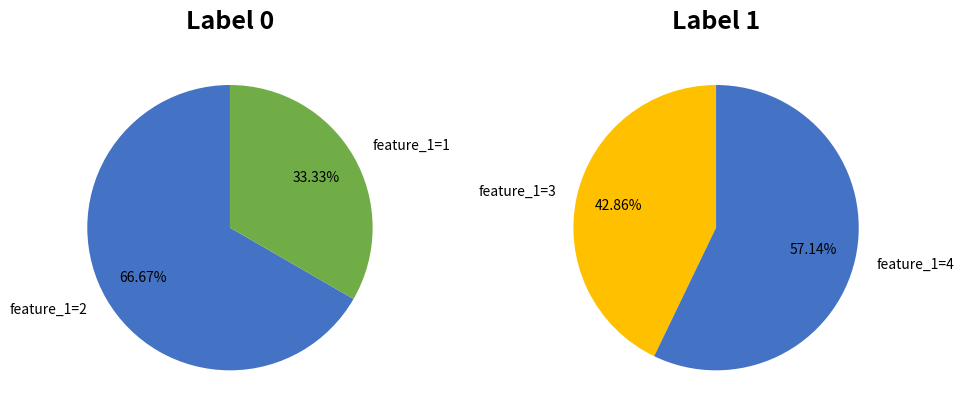

Is there a majority slice in this chart?

Yes